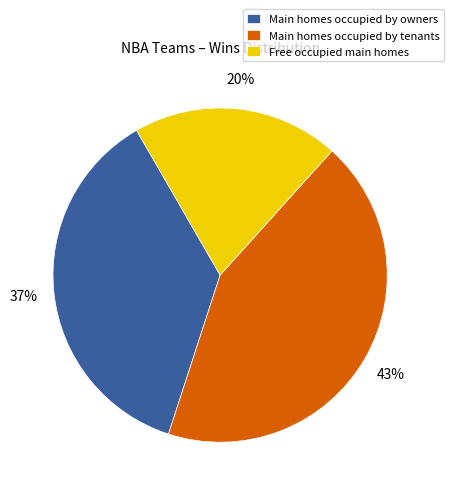

To the nearest percent, what percentage of the pie is Free occupied main homes?

20%